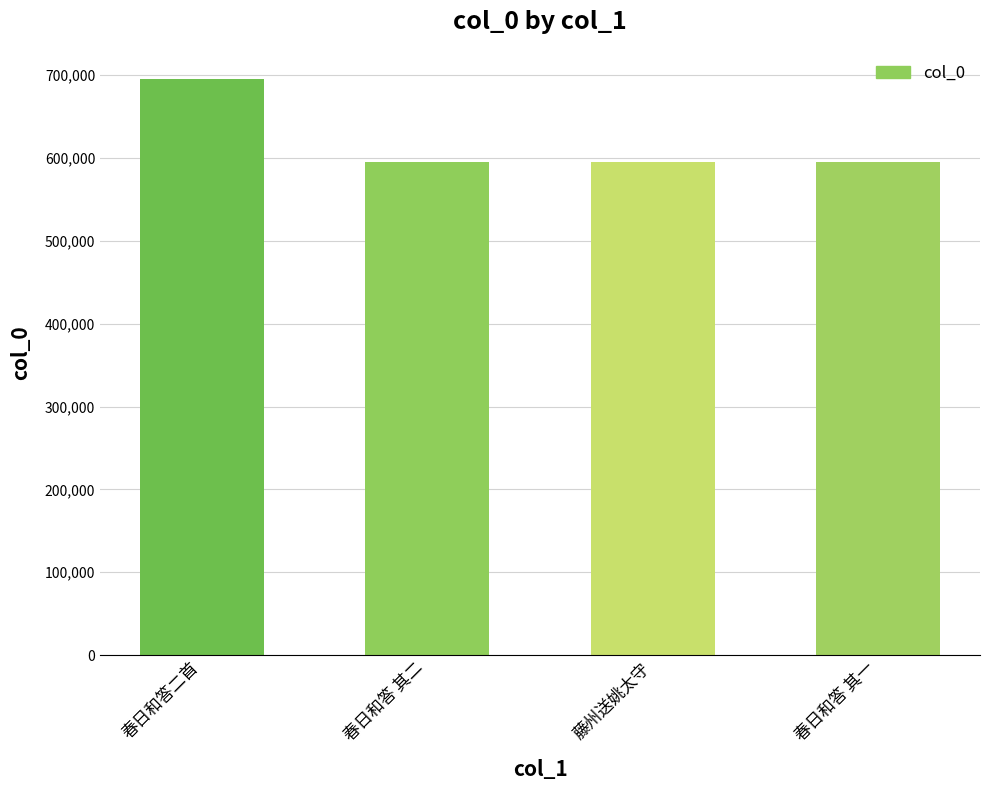

Is it true that the value at 春日和答 其二 is 594808?

True